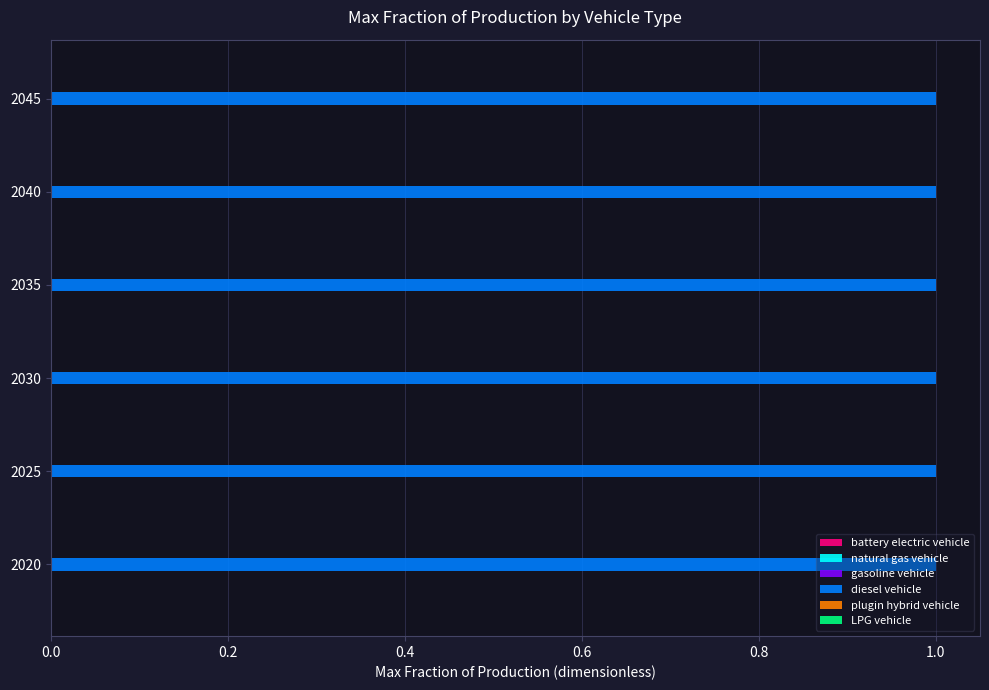

True or false: diesel vehicle has a value of 1.4 at 2030.

False